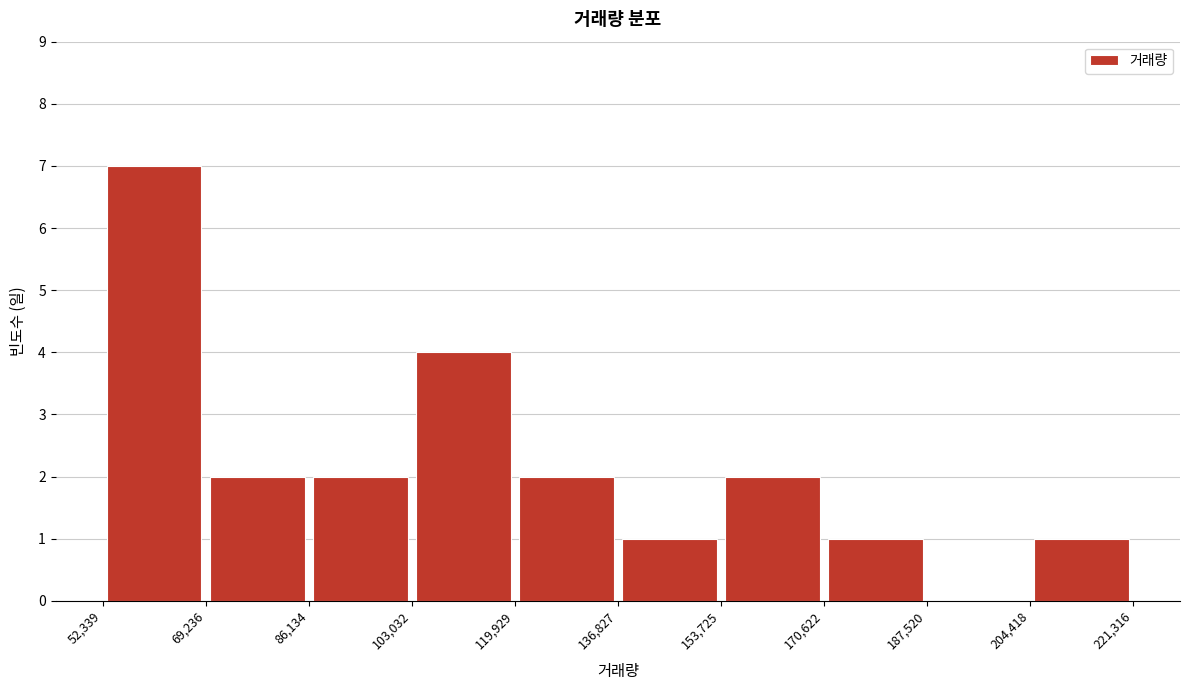

How tall is the bar that spans 86,134 to 103,032 on the x-axis? The values are not printed on the chart, so give them approximately, as read against the axis.

2